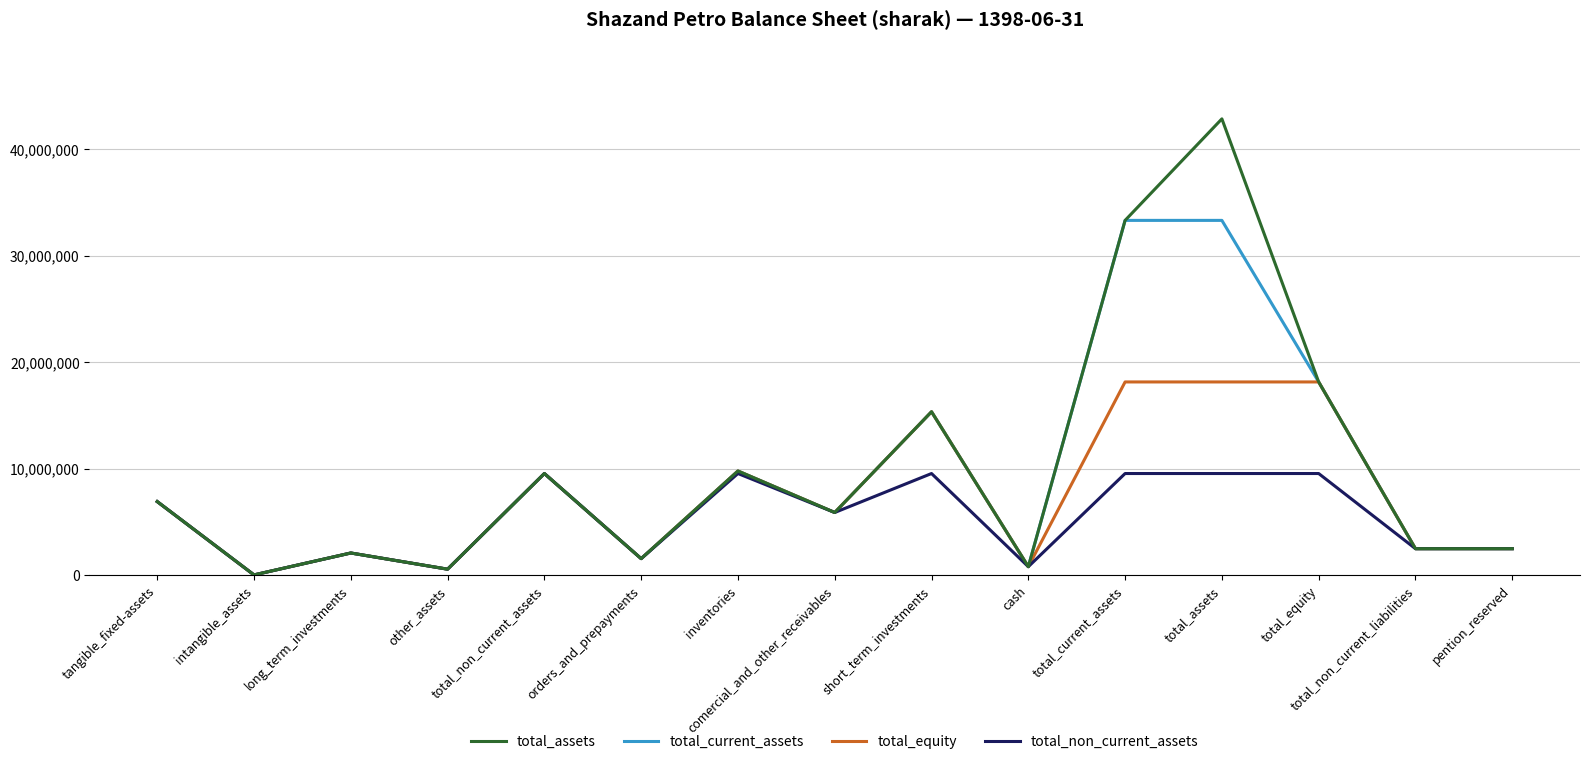

Rank the series by their maximum value, from highest to lowest.

total_assets, total_current_assets, total_equity, total_non_current_assets